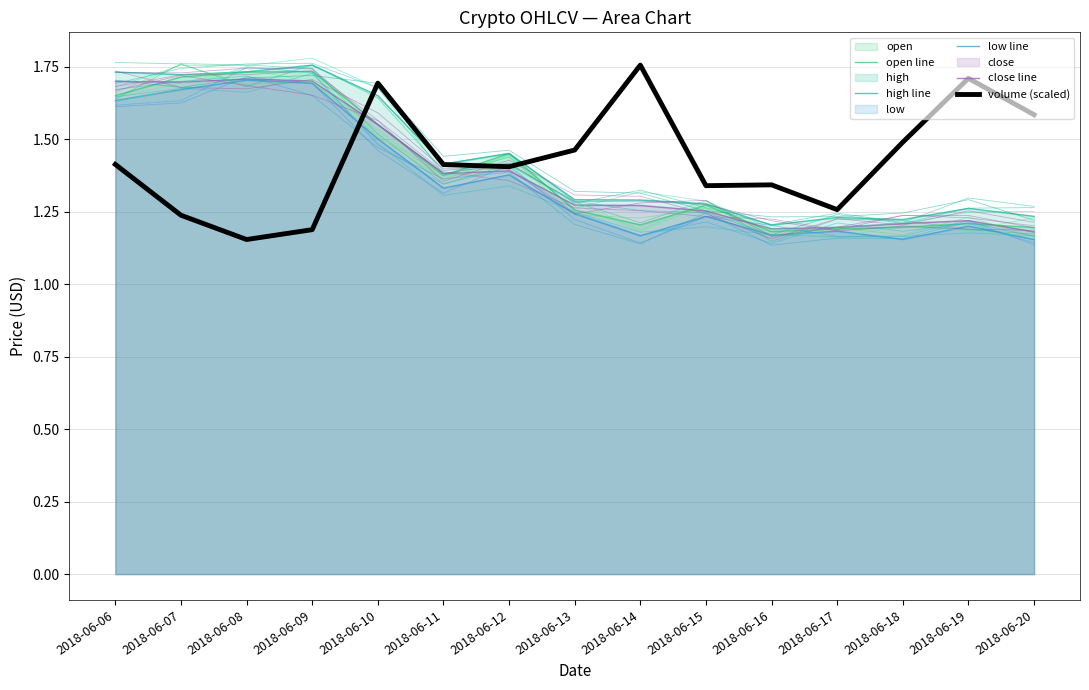

At which label does low line reach its peak?

2018-06-08